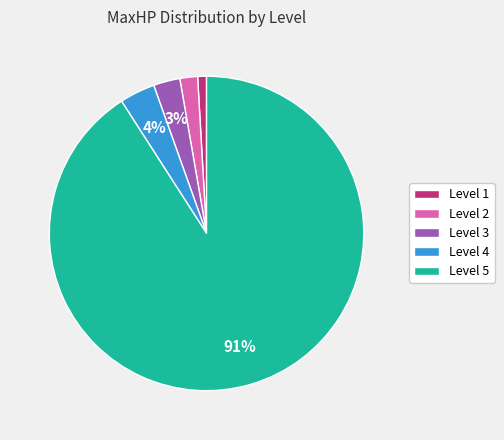

Between Level 5 and Level 4, which is larger?

Level 5